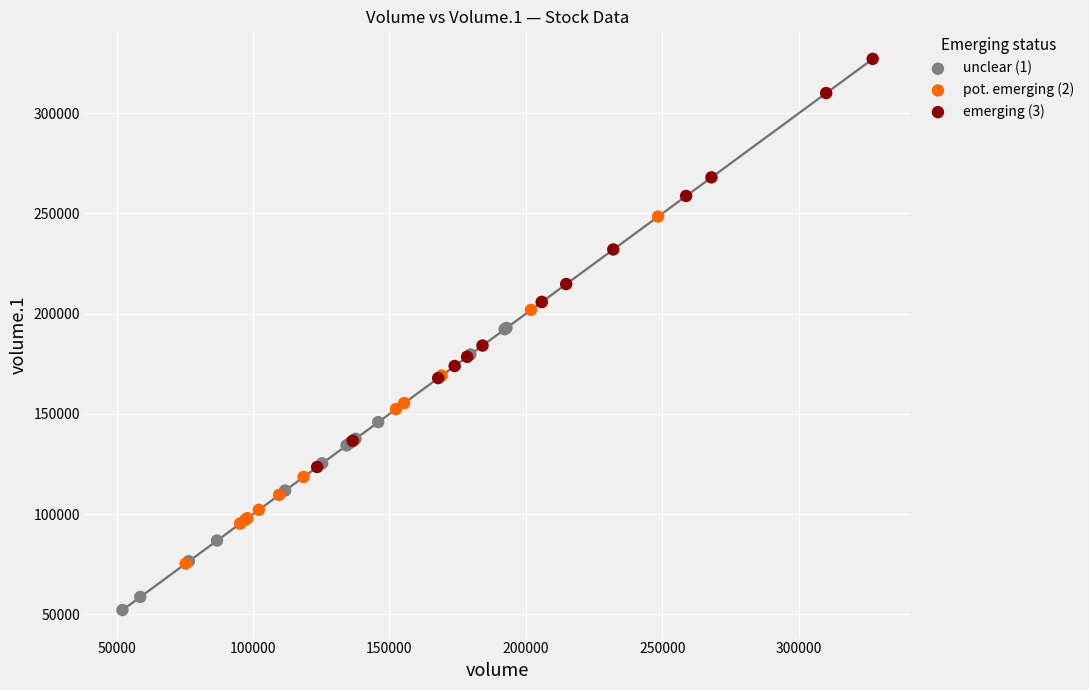

Which series contains the lowest Y value?

unclear (1)